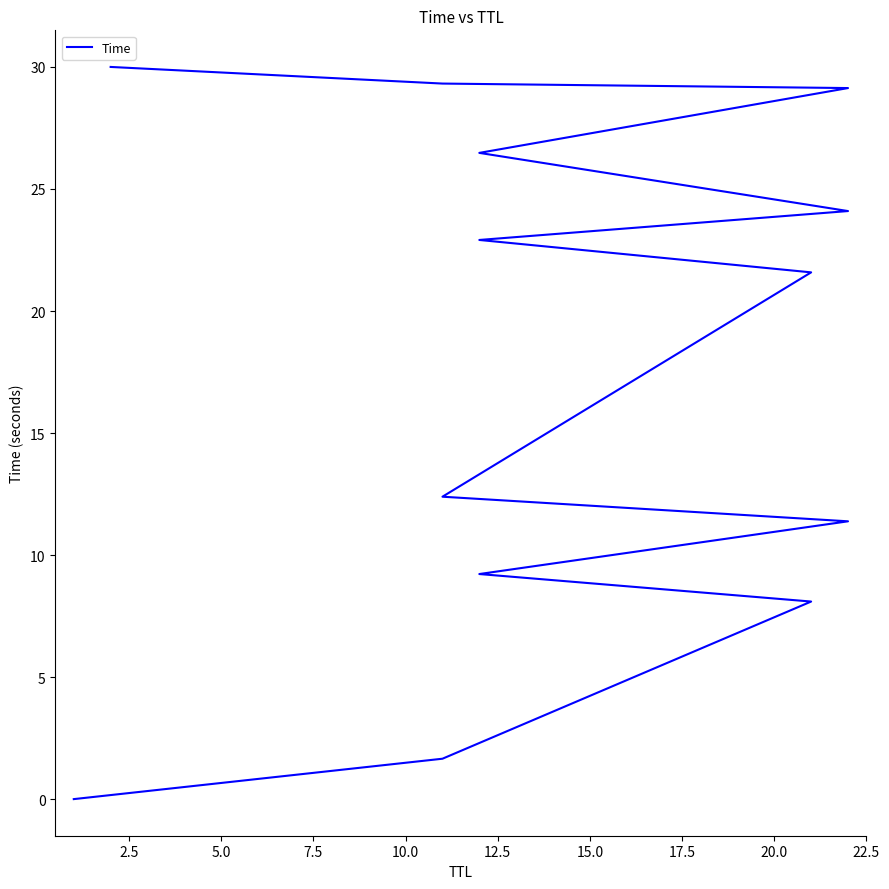

Count the number of data series in this chart.

1